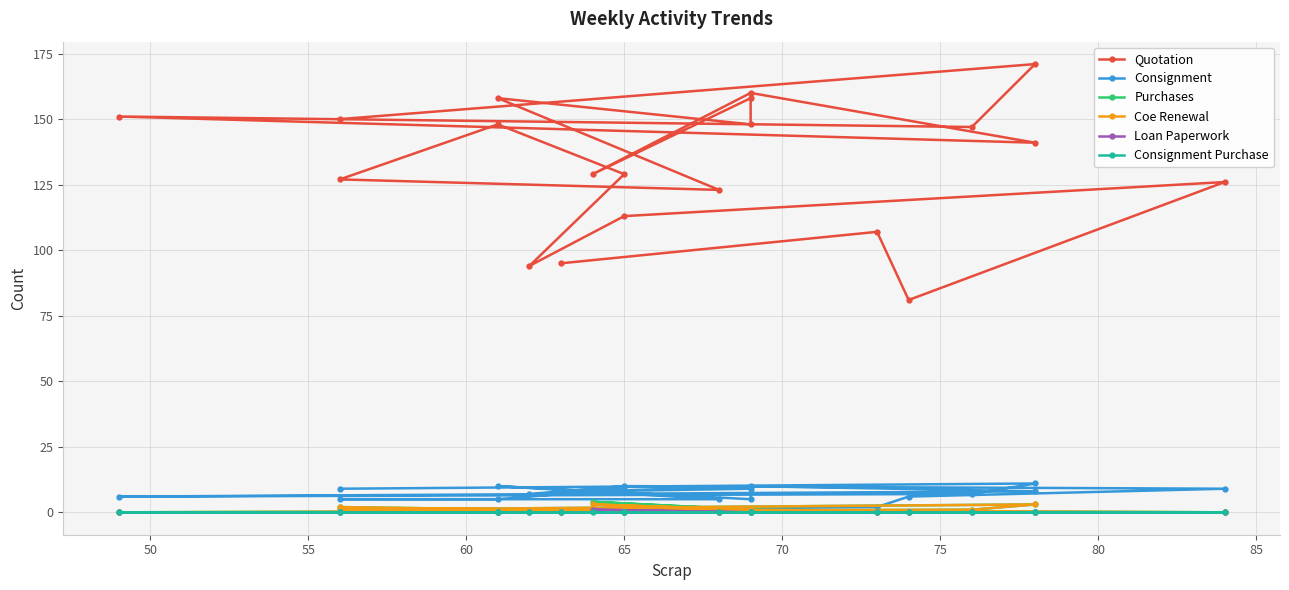

At which category does Loan Paperwork reach its first local peak?

75